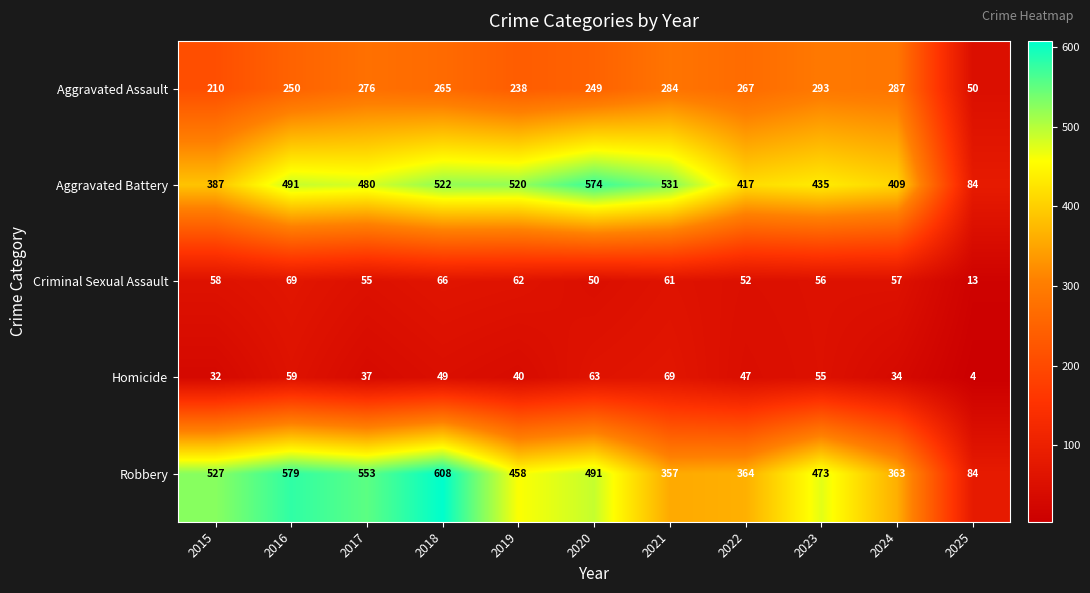

Is it true that Homicide equals 70 at 2022?

False